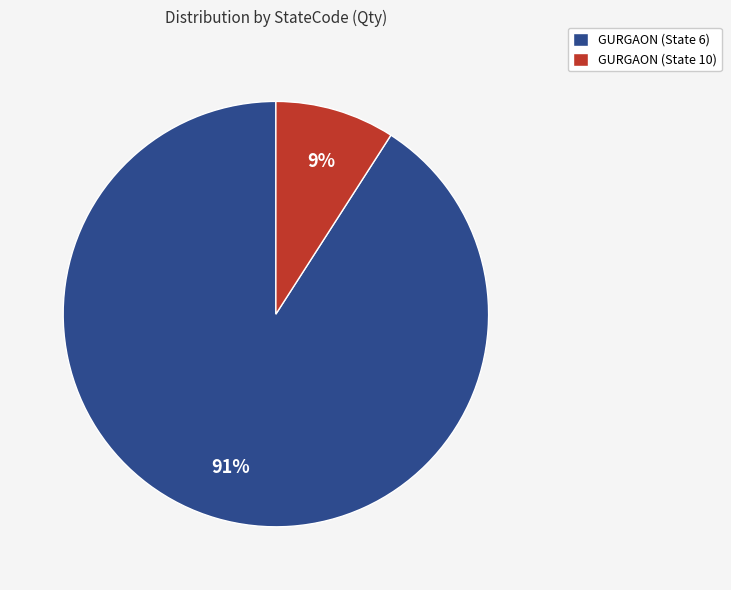

How many slices are in this pie chart?

2